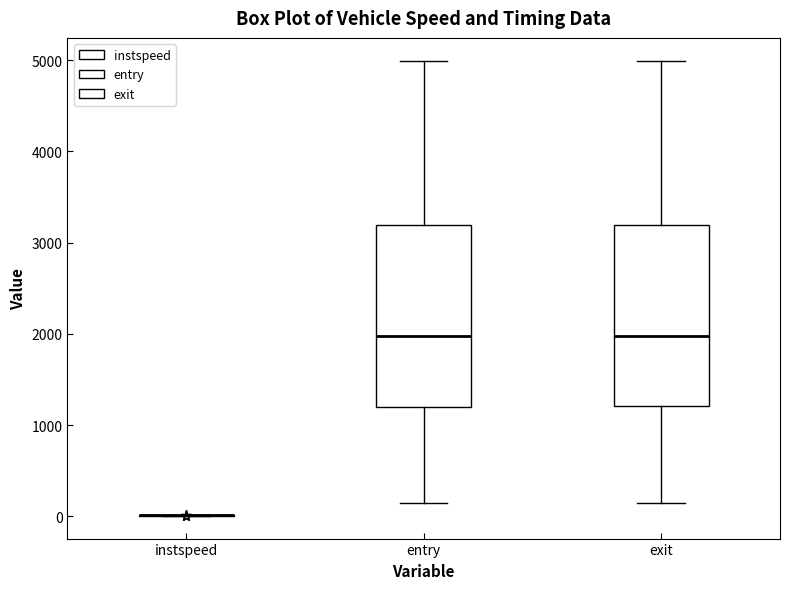

Reading left to right, read every box against the y-axis: the position of its median line, the range the box covers, and the ends of its whiskers. The values are not printed on the chart, so give them approximately, as read against the axis.

instspeed: box collapsed to a line at 0, whiskers 0 to 0
entry: median 2000, box 1200 to 3200, whiskers 100 to 5000
exit: median 2000, box 1200 to 3200, whiskers 100 to 5000